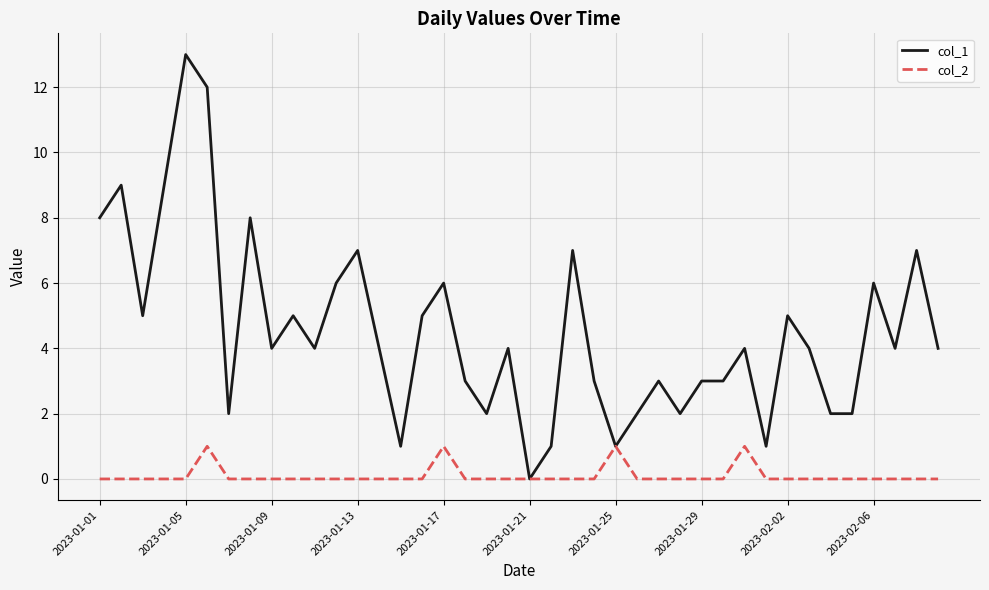

Which series has the largest range (max minus min)?

col_1